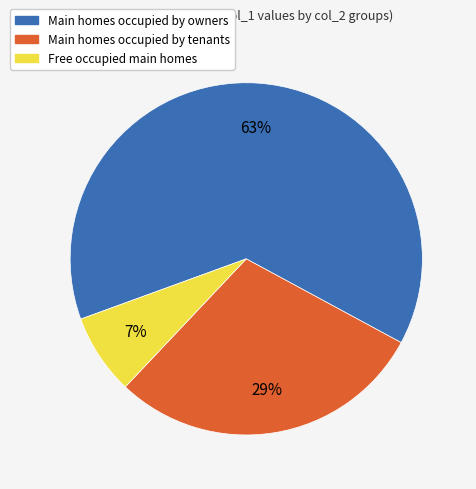

To the nearest percent, what is the average slice percentage?

33%